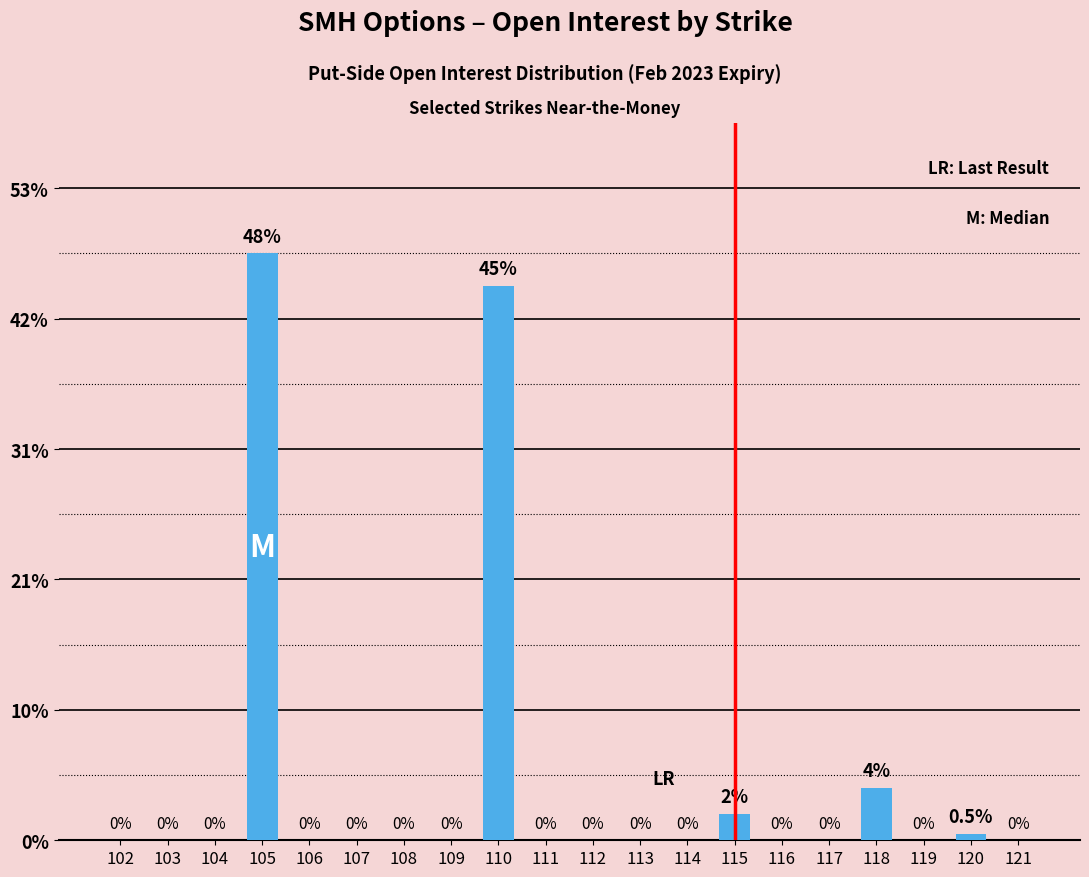

At which category does the chart reach its peak across all series?

105